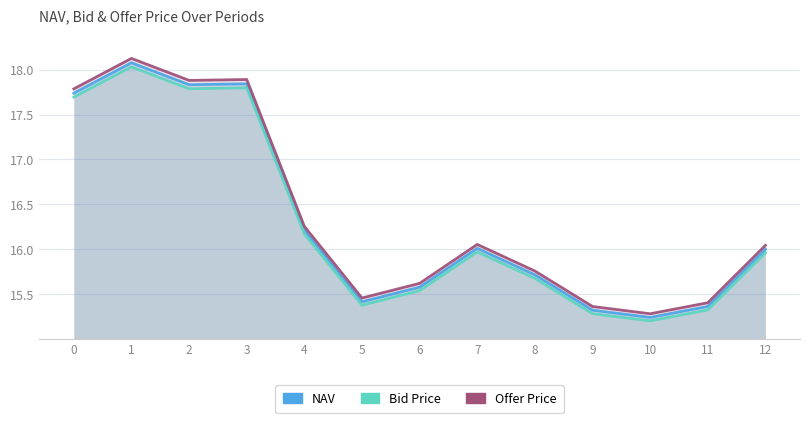

How many categories are shown in the chart?

13